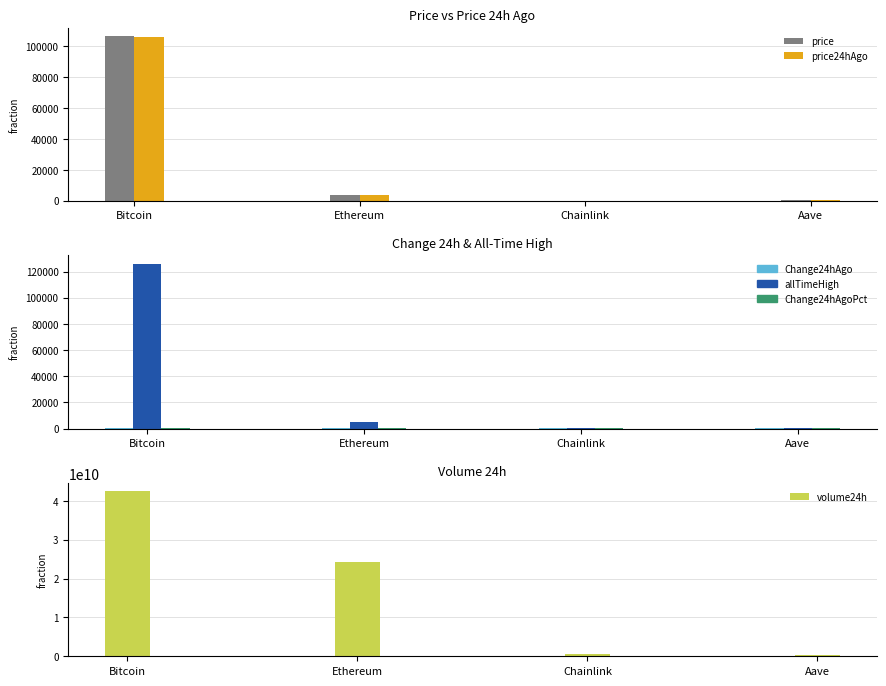

Between Aave and Chainlink, which is larger?

Aave